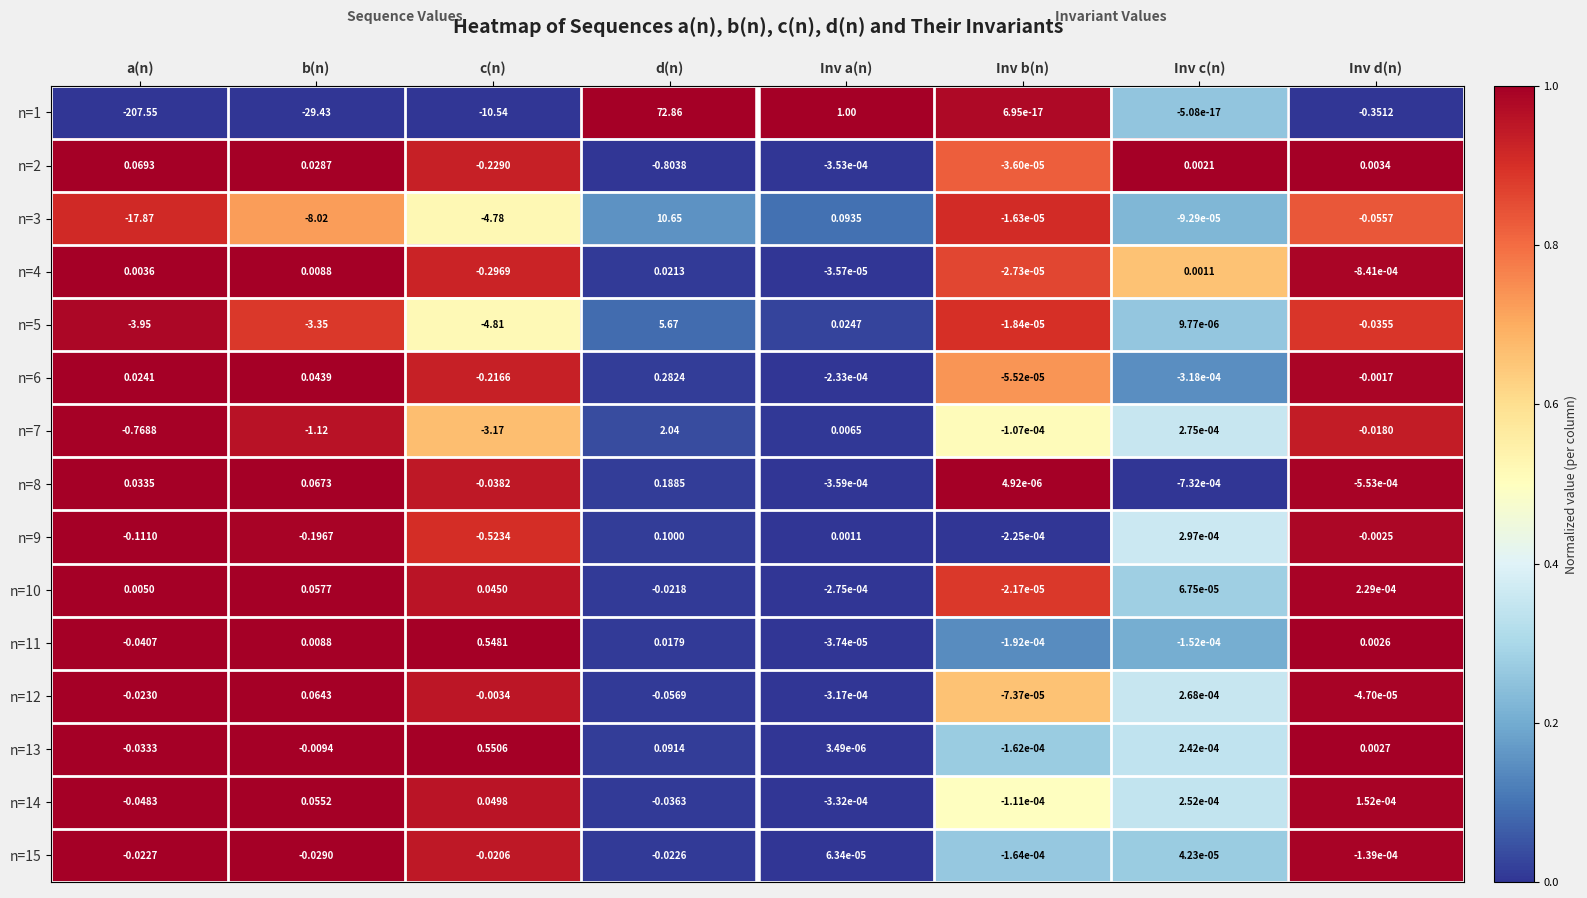

Is the value of n=13 at Inv b(n) greater than the value of n=4 at c(n)?

Yes